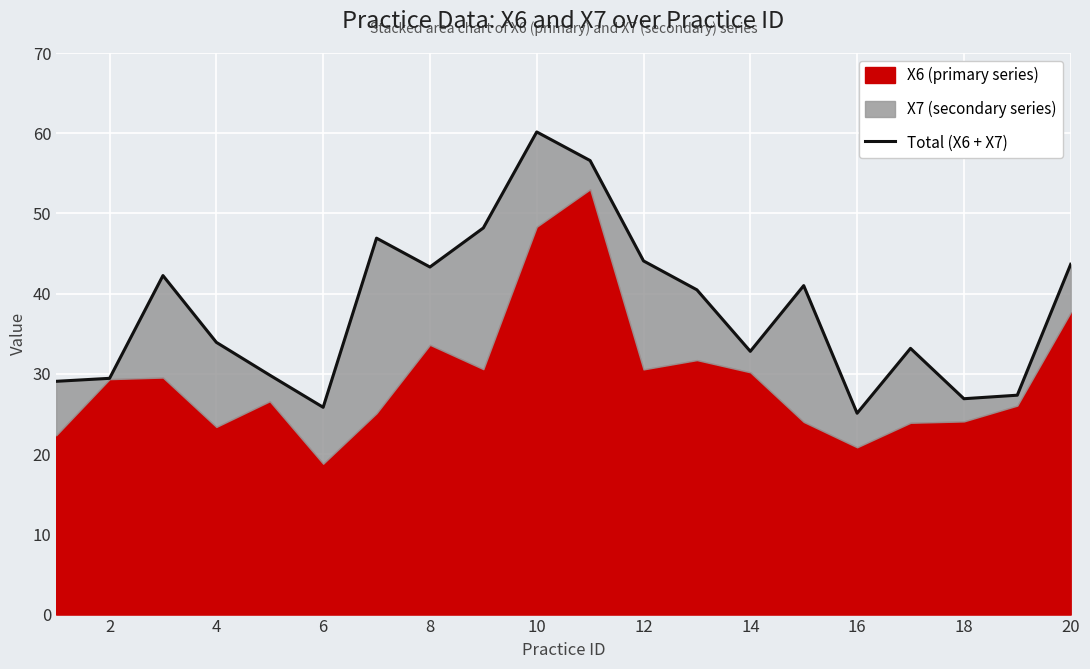

Reading left to right, transcribe all the data shown in this chart.

29.1	29.4	42.3	33.9	29.8	25.8	46.9	43.3	48.2	60.2	56.6	44.1	40.5	32.8	41.0	25.1	33.2	26.9	27.3	43.7